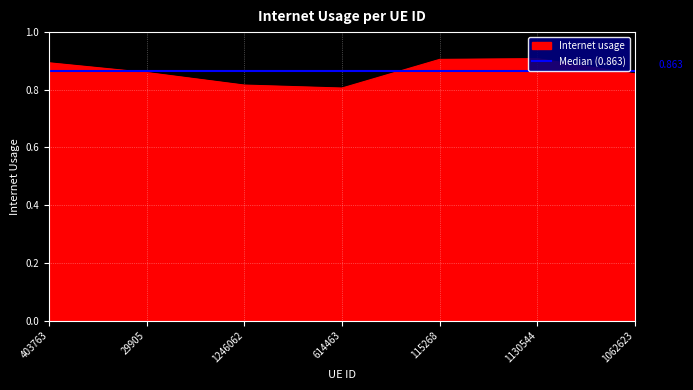

Which category has the highest value across all series?

1130544